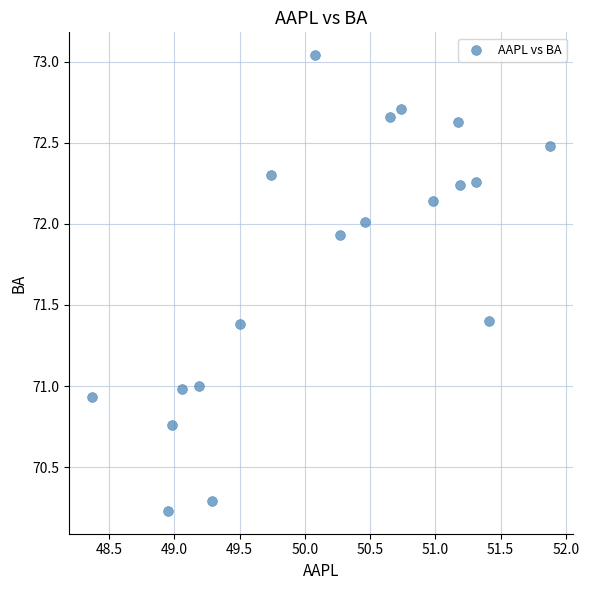

What is the range of X values (max minus min)?

3.5